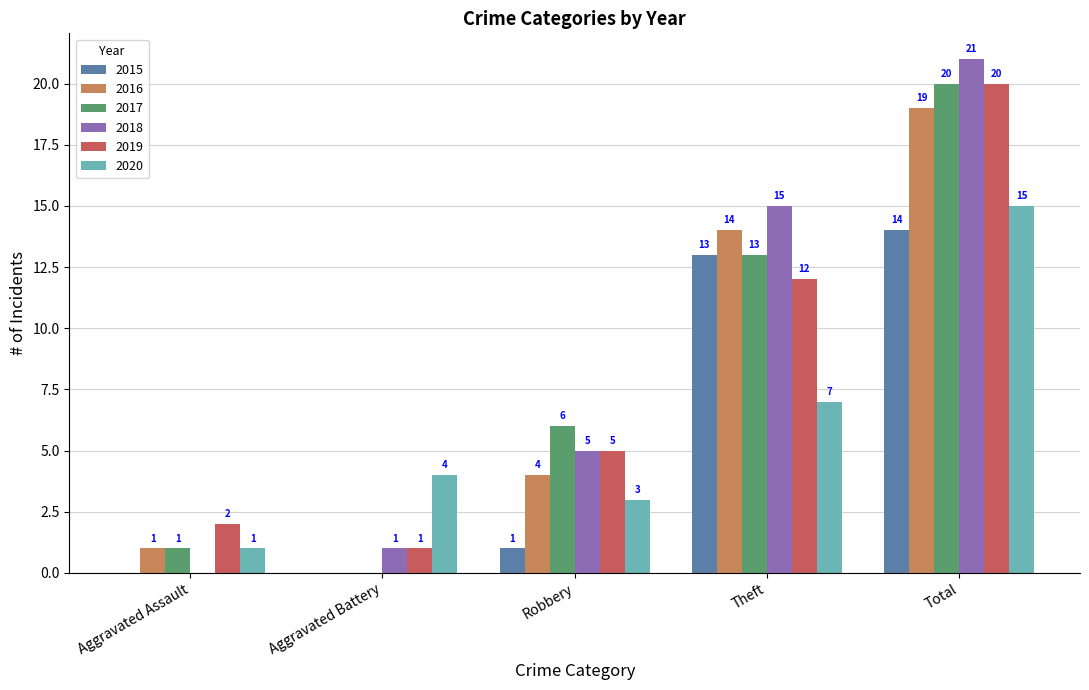

Reading left to right, what are all the values shown in this chart?

2015: Aggravated Assault=0	Aggravated Battery=0	Robbery=1	Theft=13	Total=14
2016: Aggravated Assault=1	Aggravated Battery=0	Robbery=4	Theft=14	Total=19
2017: Aggravated Assault=1	Aggravated Battery=0	Robbery=6	Theft=13	Total=20
2018: Aggravated Assault=0	Aggravated Battery=1	Robbery=5	Theft=15	Total=21
2019: Aggravated Assault=2	Aggravated Battery=1	Robbery=5	Theft=12	Total=20
2020: Aggravated Assault=1	Aggravated Battery=4	Robbery=3	Theft=7	Total=15